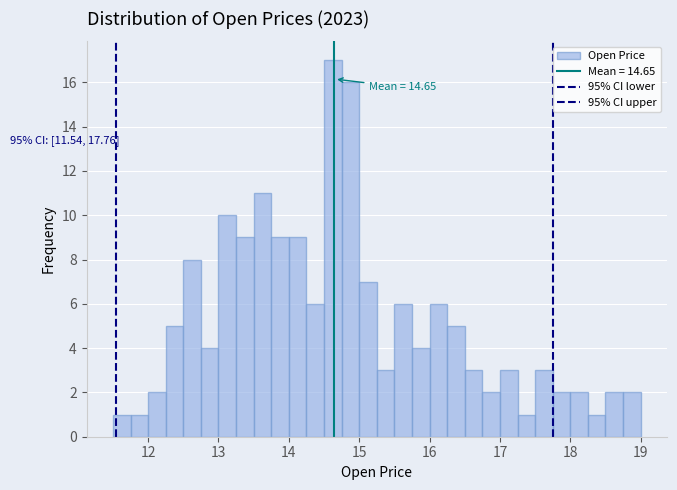

Read against the x-axis, roughly where is the centre of the tallest bar?

14.6